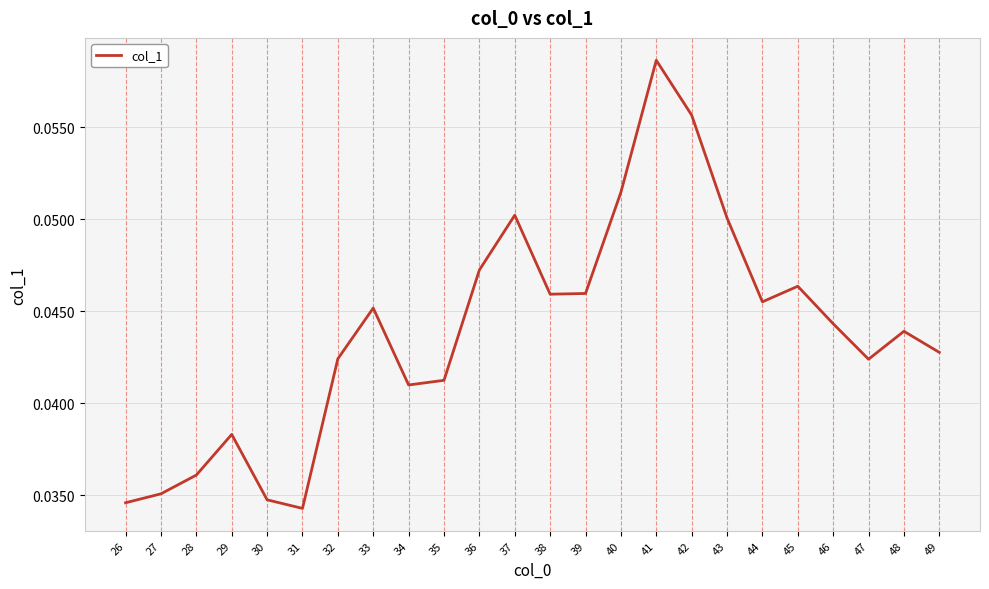

At which category does the chart reach its peak across all series?

41